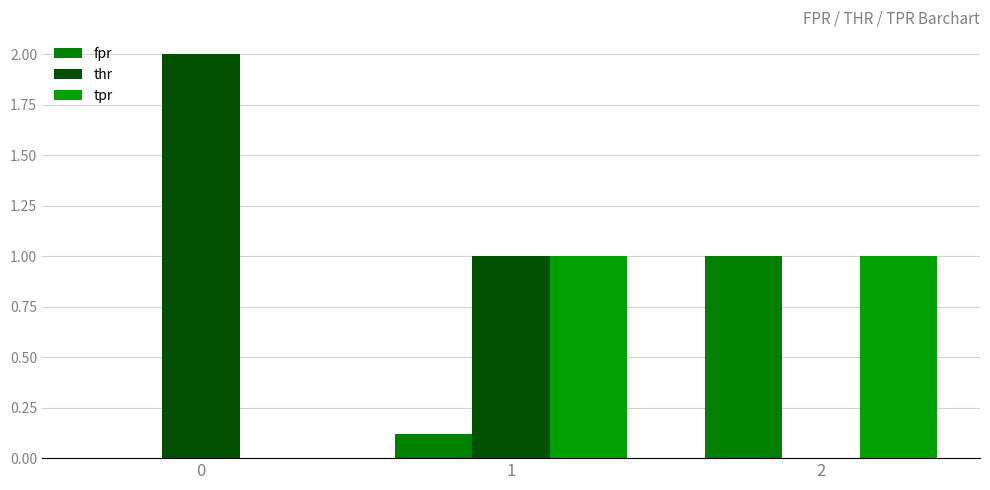

What is the total value across all series at 1?

2.1